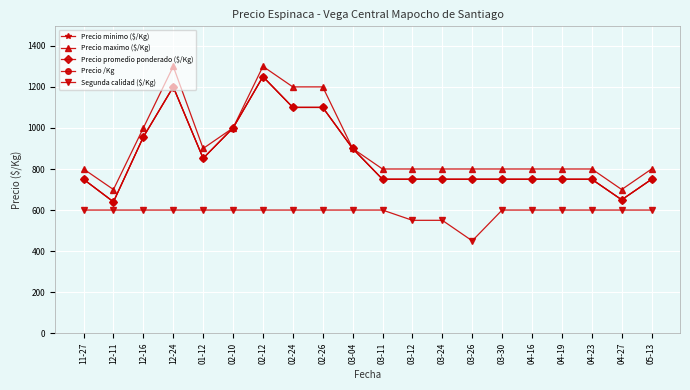

What is the label of the 10th point from the right?

03-11